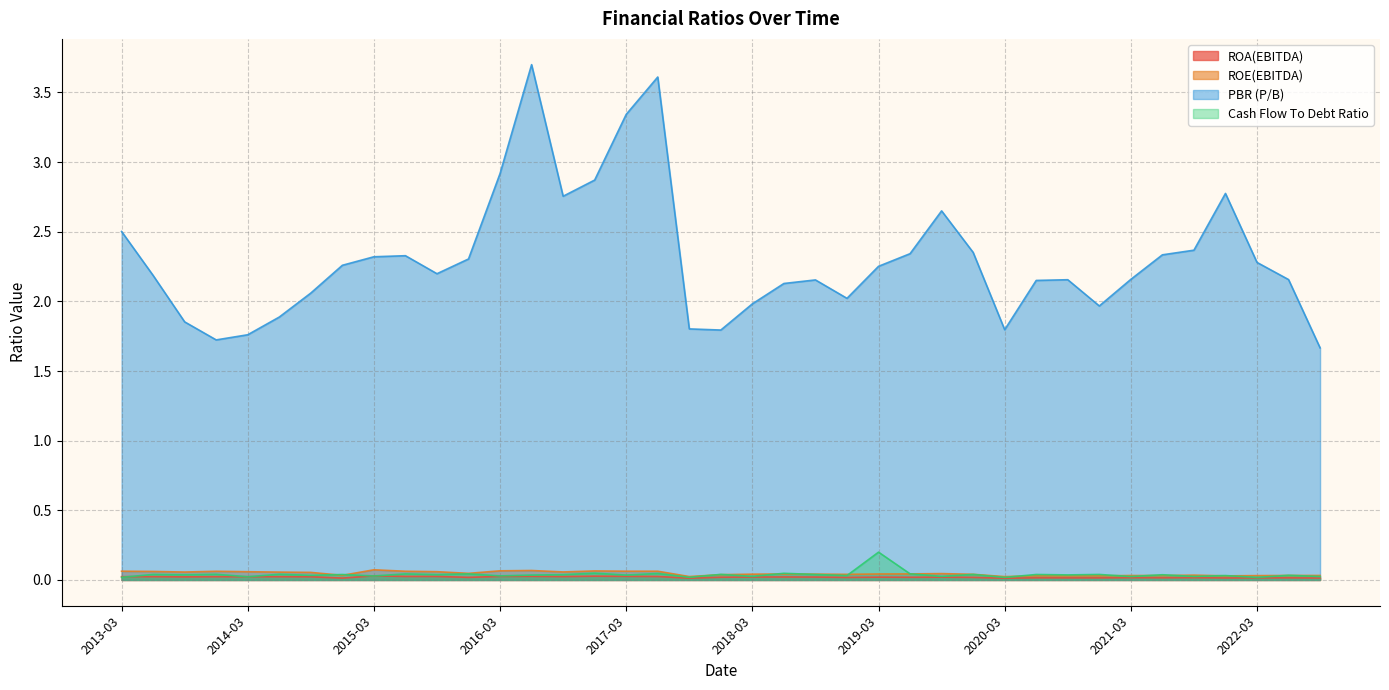

At which category does ROE(EBITDA) reach its first local peak?

2013-12